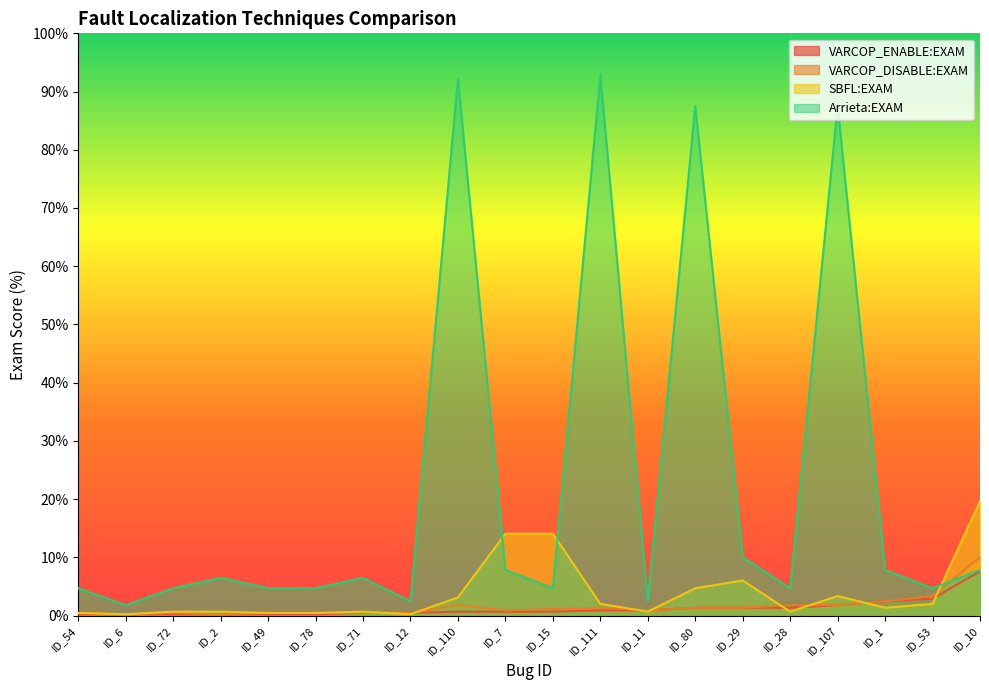

What position from the left is ID_12?

8